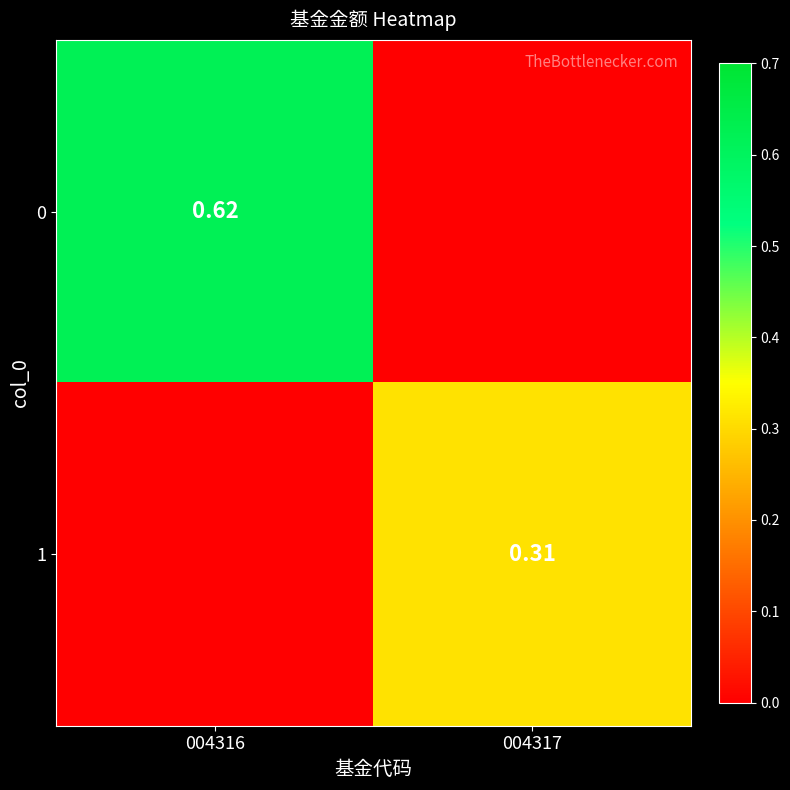

Where is 0 nearest to the value 0?

004317